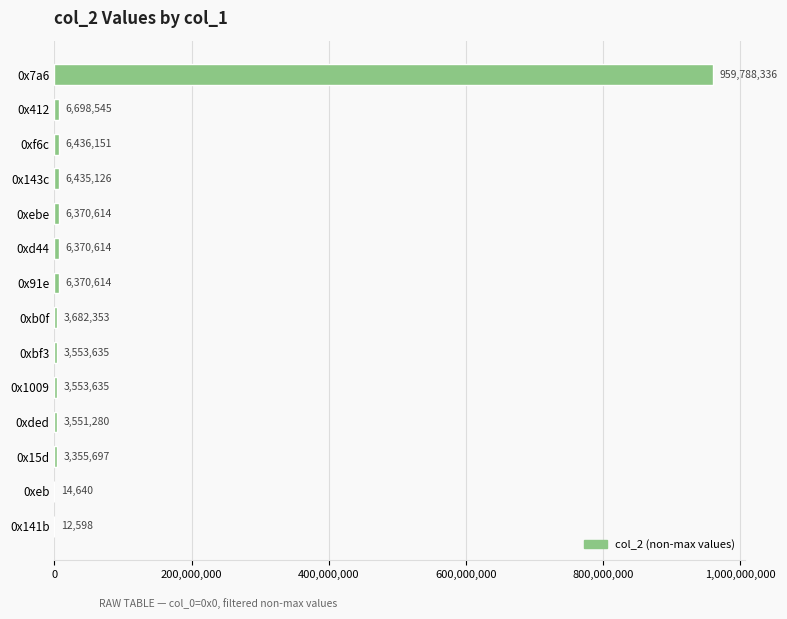

What is the sum of all values?

1016193838